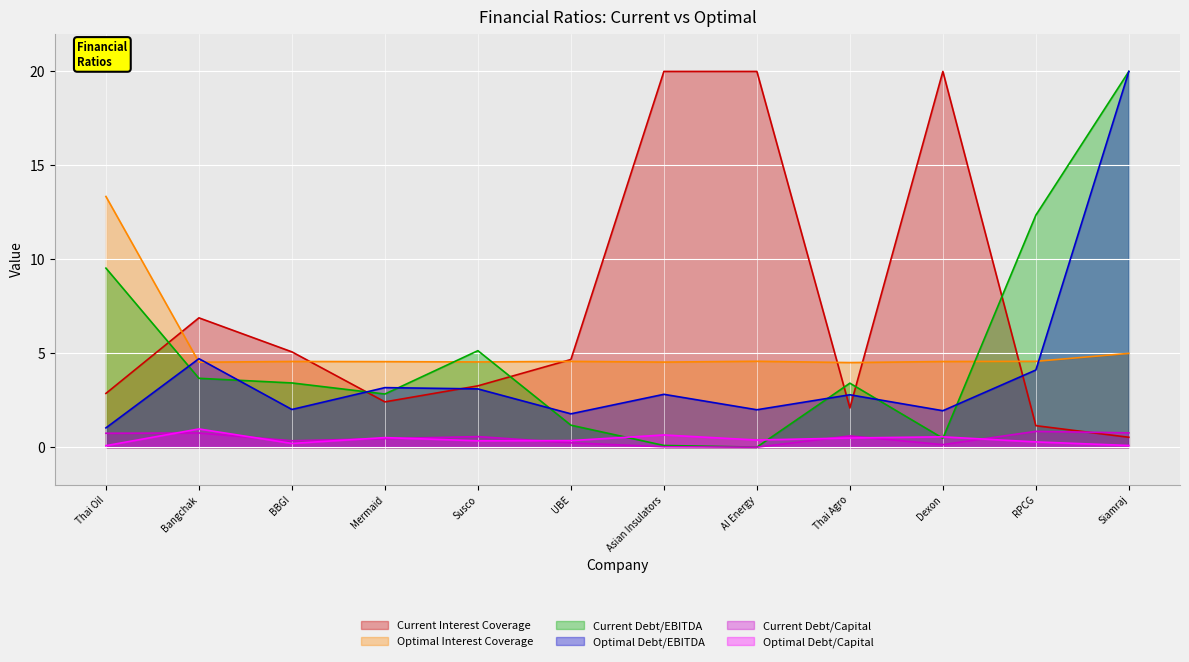

What value does the Current Debt/EBITDA series have at UBE?

1.2